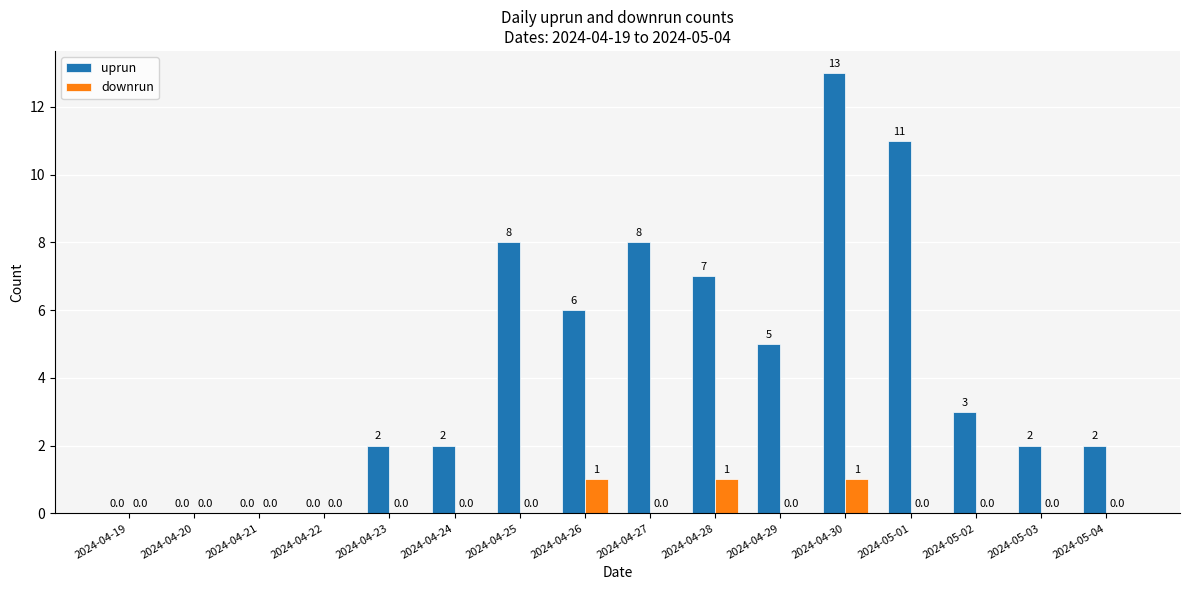

Is it true that uprun equals 2 at 2024-05-03?

True